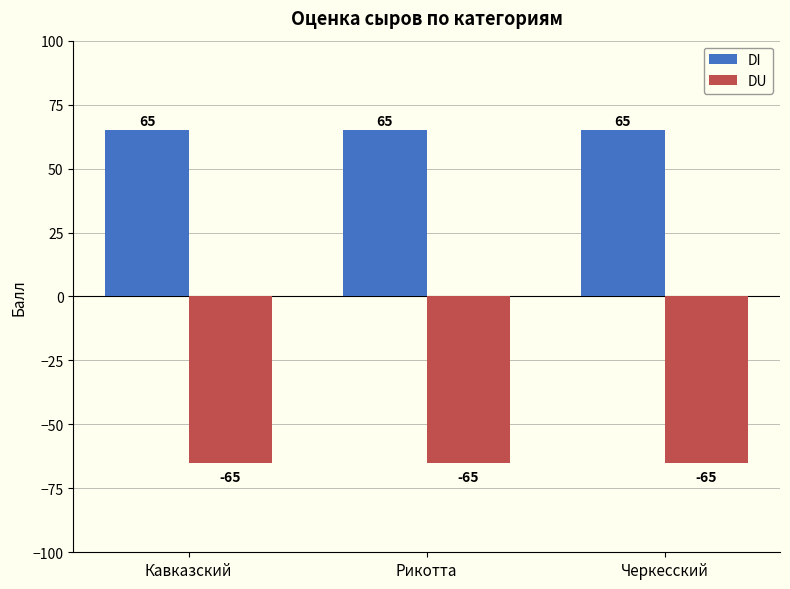

Reading left to right, what are all the values shown in this chart?

DI: 65	65	65
DU: -65	-65	-65